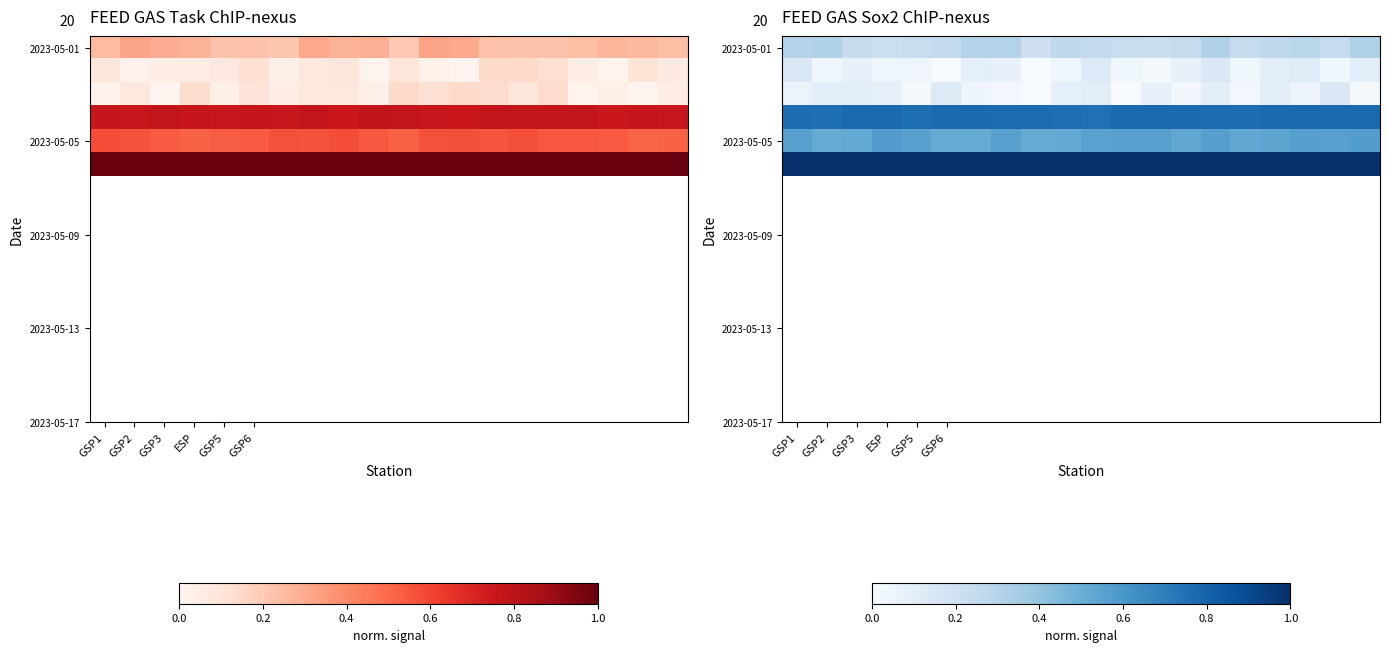

Between 19 and 17, which is larger?

19